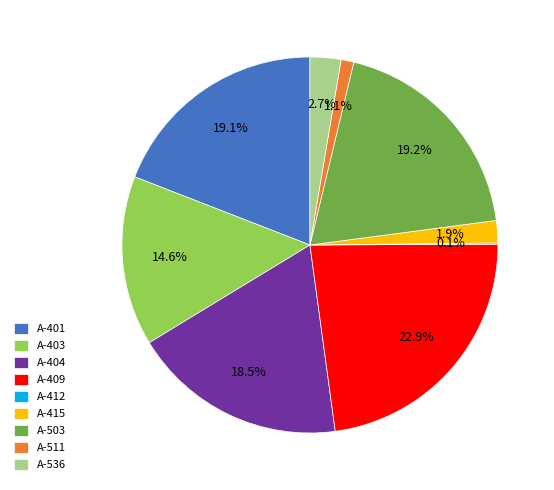

True or false: A-403 accounts for 4% of the total.

False